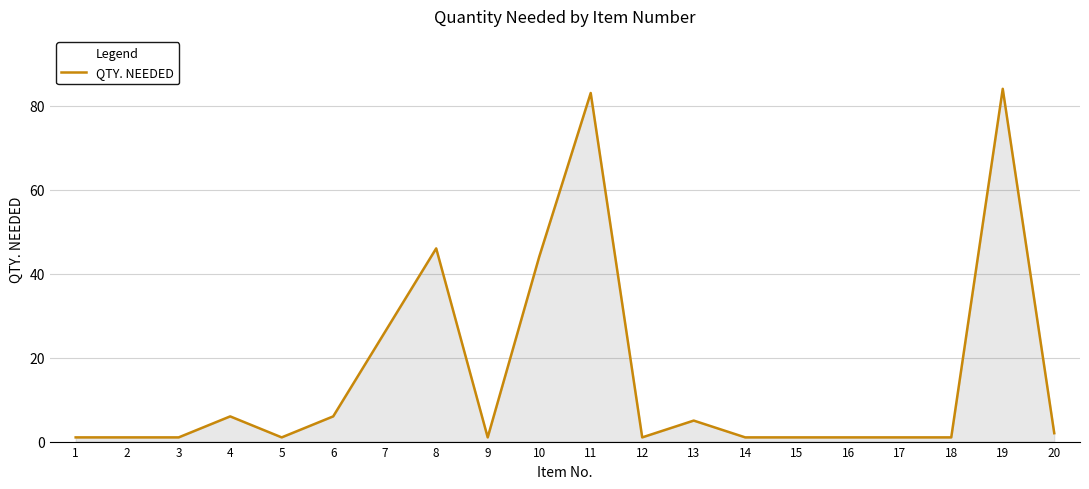

True or false: the data shows 26 at 7.

True